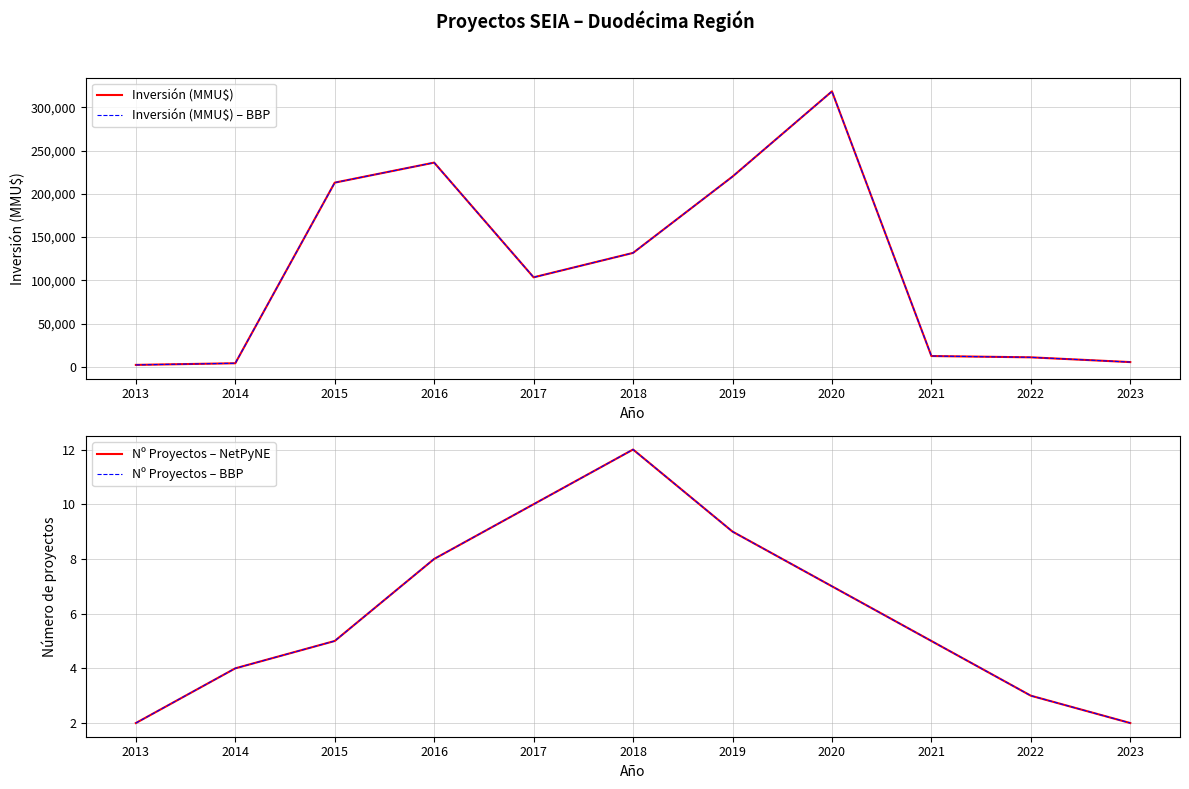

True or false: Nº Proyectos – NetPyNE and Inversión (MMU$) intersect in this chart.

False